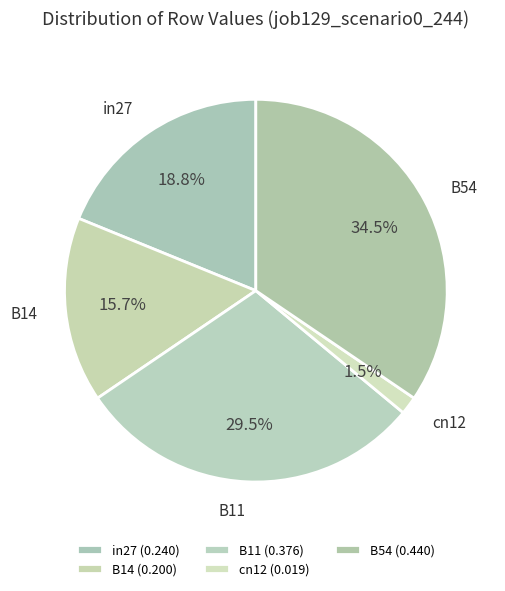

What is the change in value from B11 to B54?

+0.1